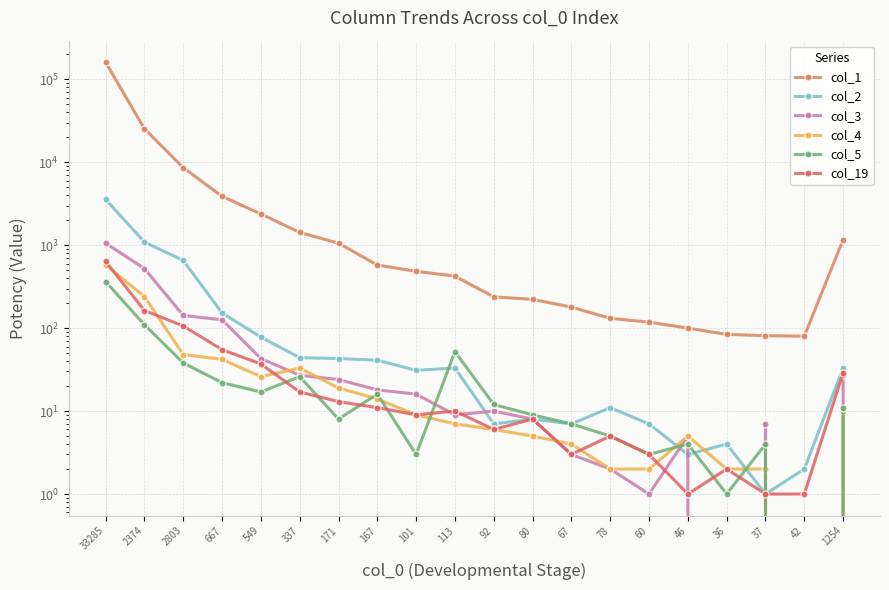

What is the difference between the maximum and minimum values in the col_2 series?

3555